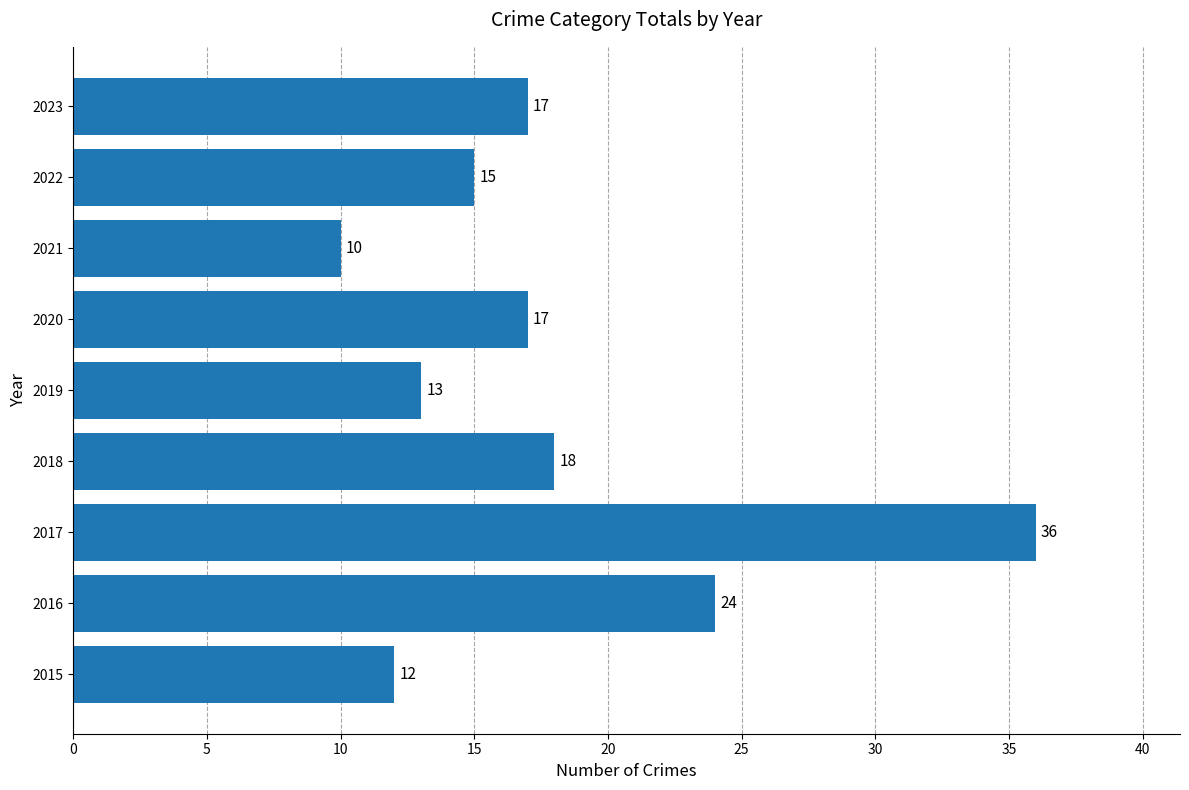

How many data points are less than 17?

4